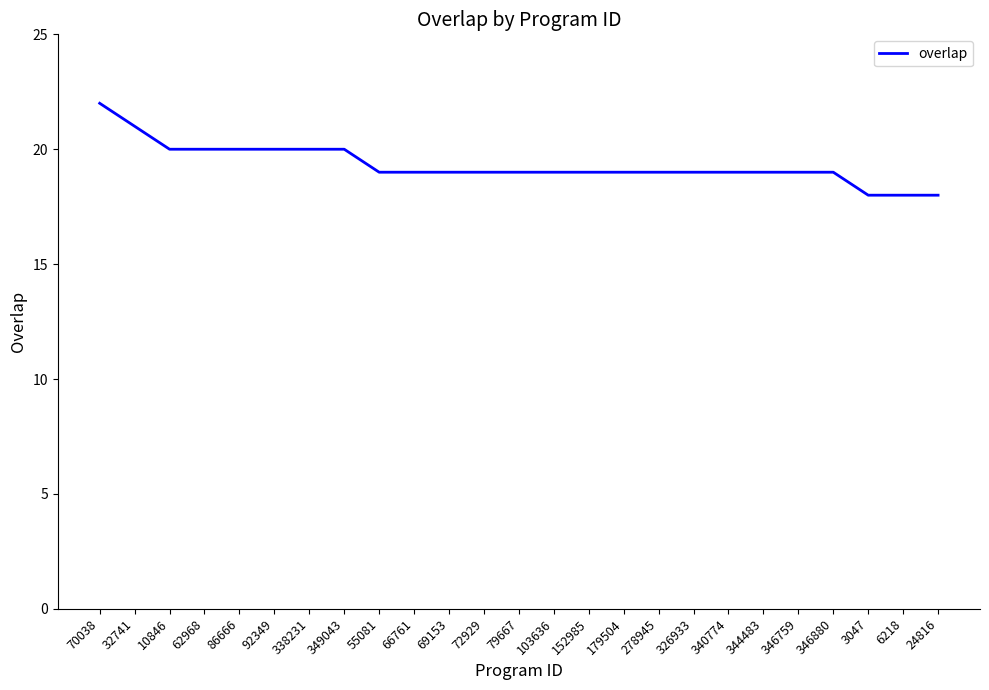

Read the value at 66761.

19